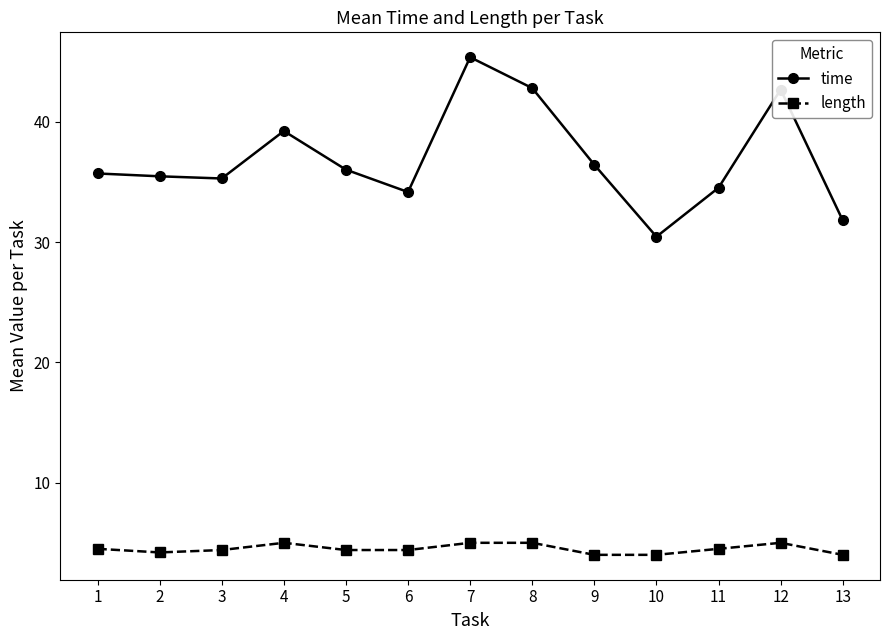

What is the difference between the maximum and minimum values in the length series?

1.0